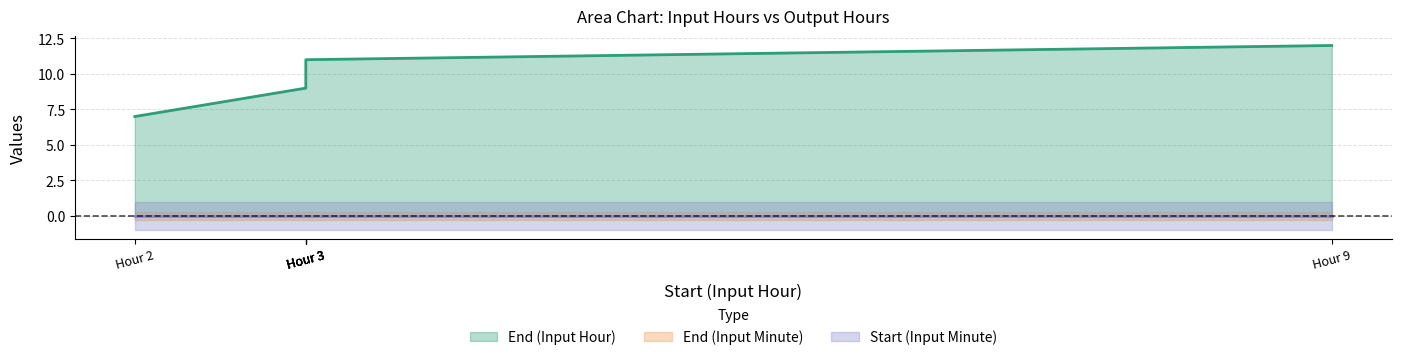

Is the value of End (Input Minute) at 2 greater than the value of End (Input Hour) at 3?

No